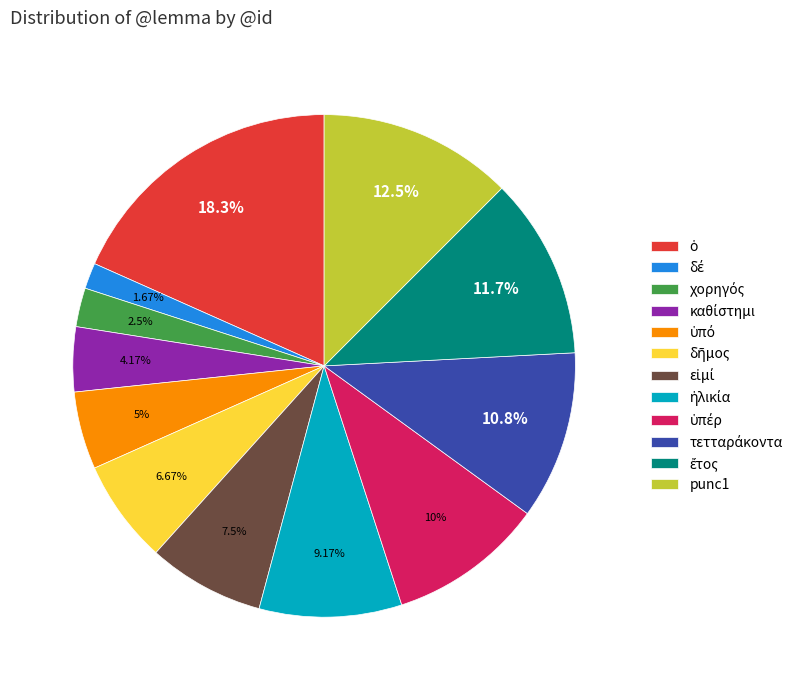

Is there a majority slice in this chart?

No